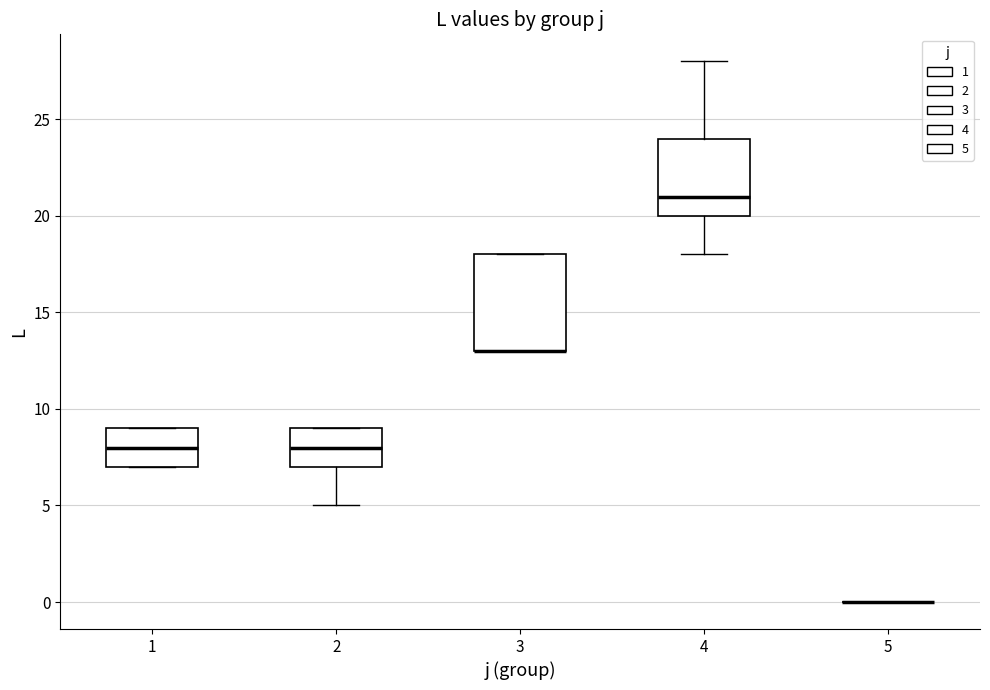

Which box is the tallest, from its lower edge to its upper edge?

3